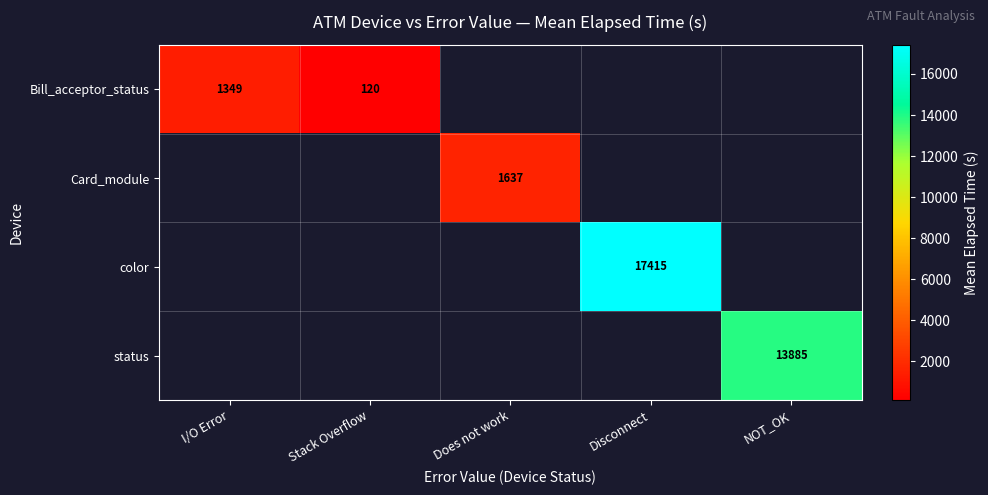

Is the value of color at I/O Error greater than the value of status at NOT_OK?

No